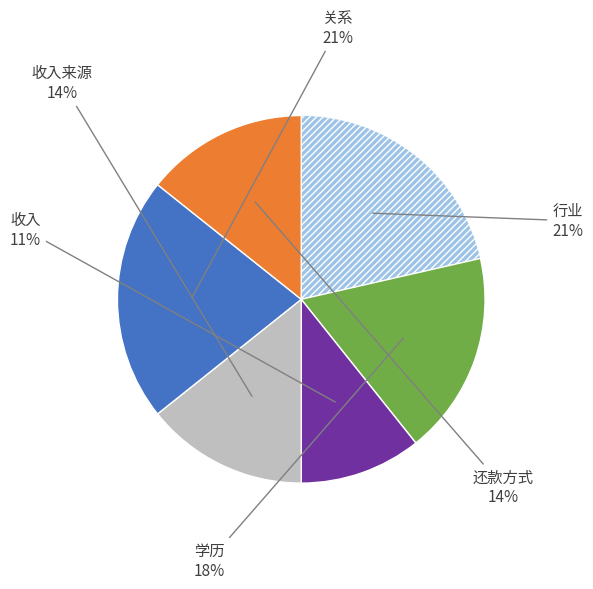

To the nearest percent, what is the average slice percentage?

17%